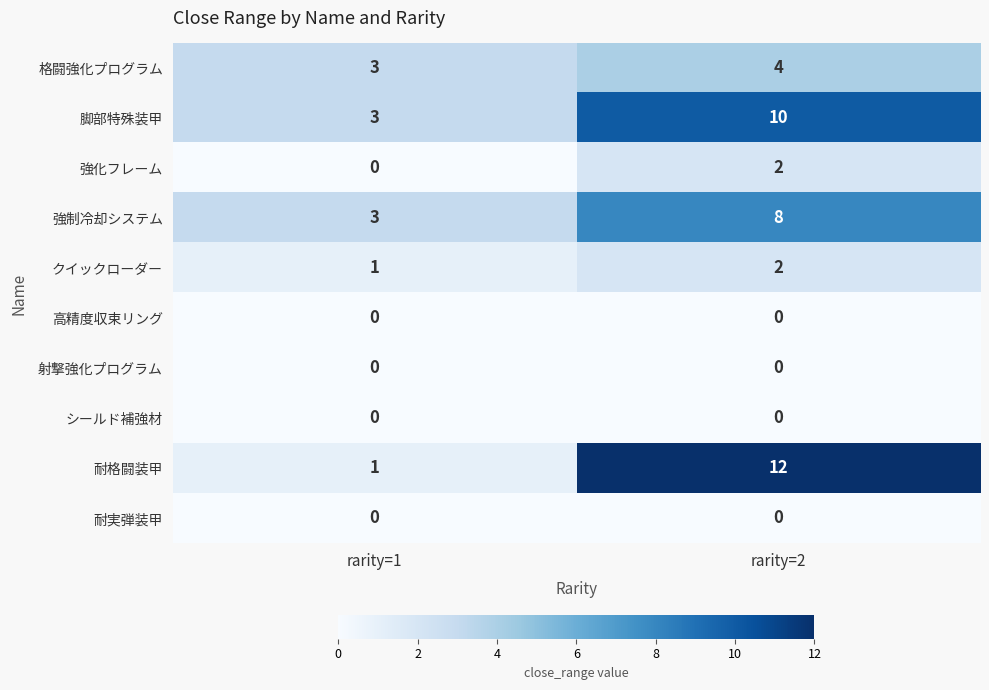

Reading right to left, transcribe all the data shown in this chart.

格闘強化プログラム: 4	3
脚部特殊装甲: 10	3
強化フレーム: 2	0
強制冷却システム: 8	3
クイックローダー: 2	1
高精度収束リング: 0	0
射撃強化プログラム: 0	0
シールド補強材: 0	0
耐格闘装甲: 12	1
耐実弾装甲: 0	0